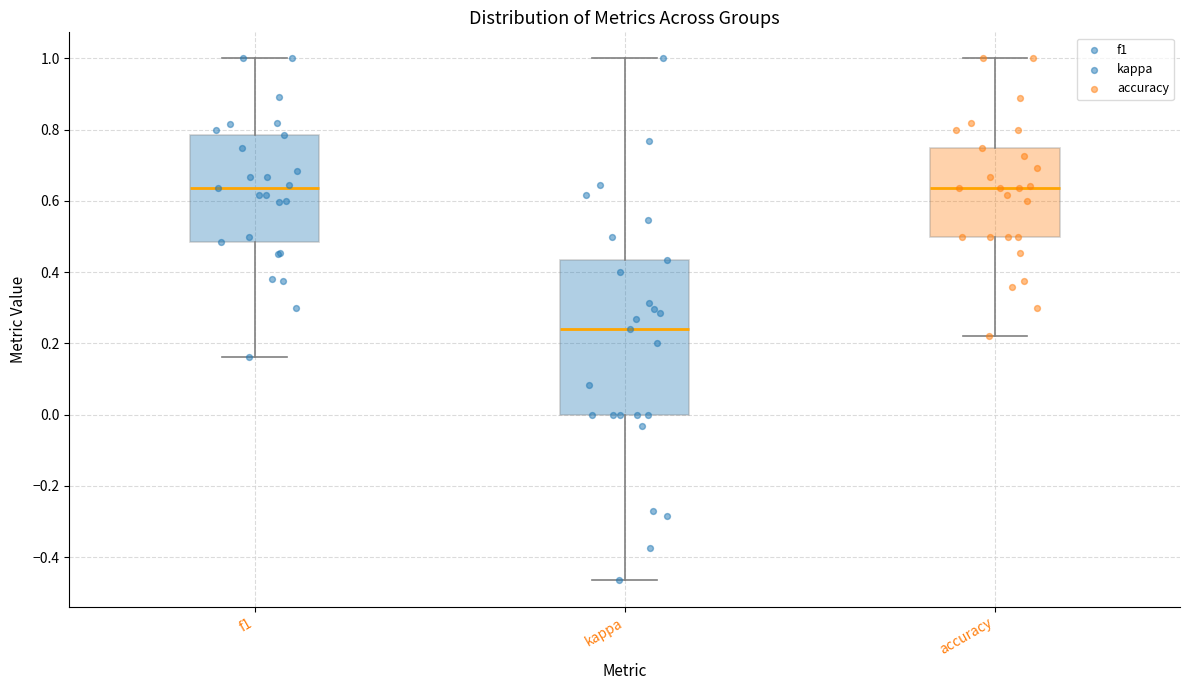

Where is the upper edge of the box for accuracy on the y-axis? The values are not printed on the chart, so give them approximately, as read against the axis.

0.76